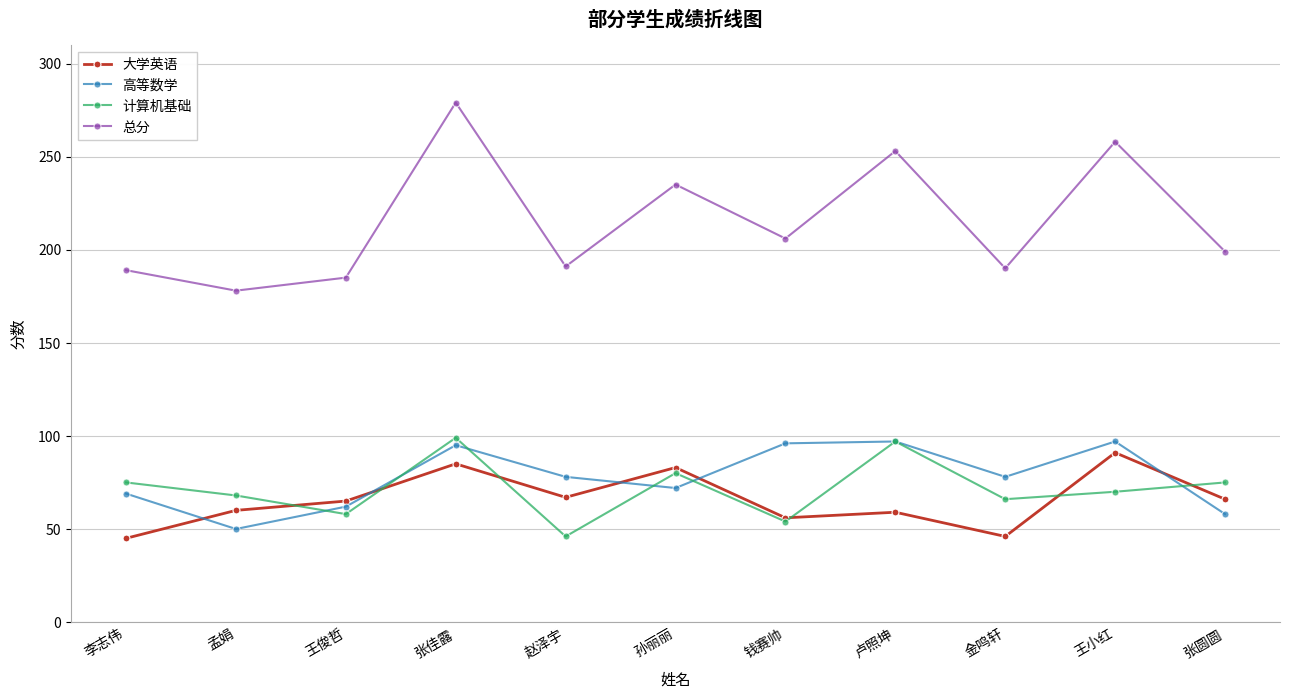

Where is 总分 nearest to the value 228?

孙丽丽